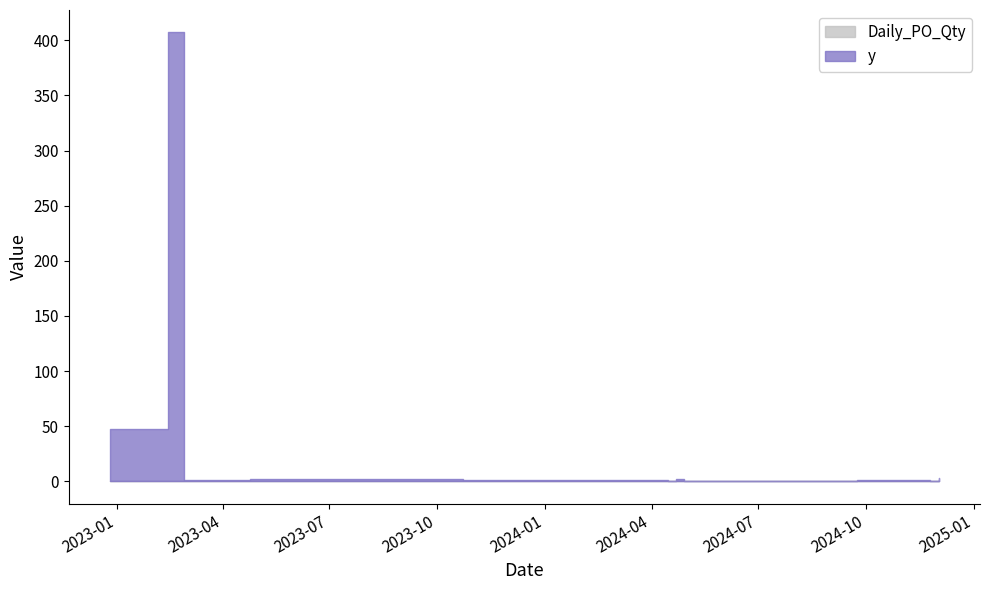

What position from the right is 2023-02-27?

12